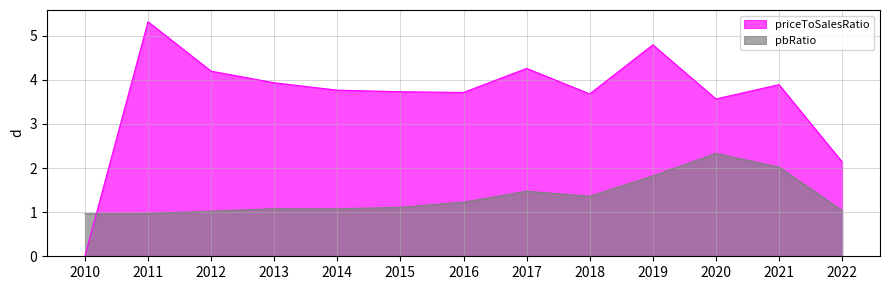

What is the value of the pbRatio point at the 7th from the left?

1.2